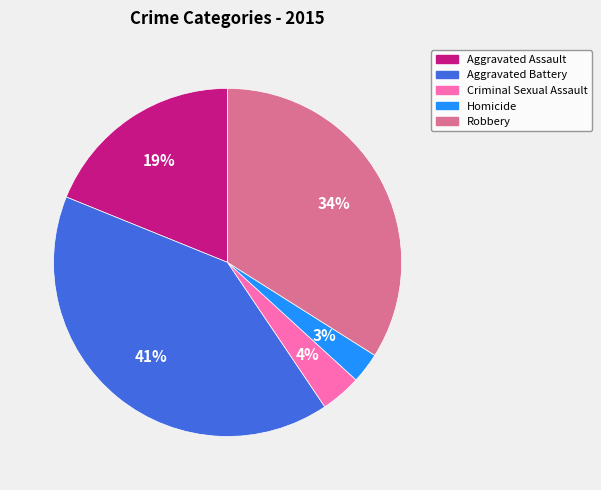

Do Robbery and Homicide together represent more than half of the pie?

No